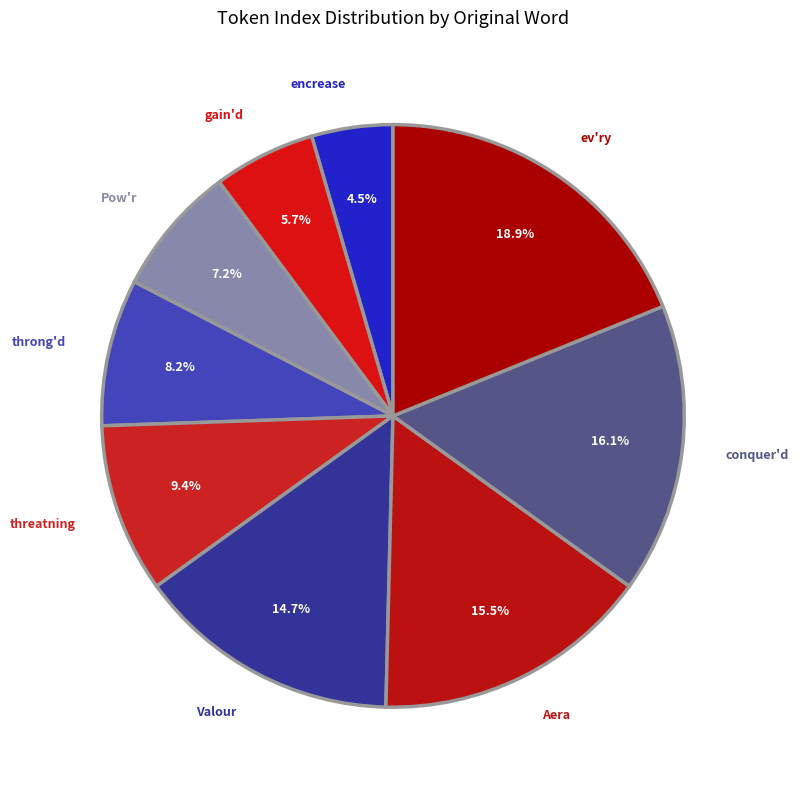

Count the number of slices in the pie.

9